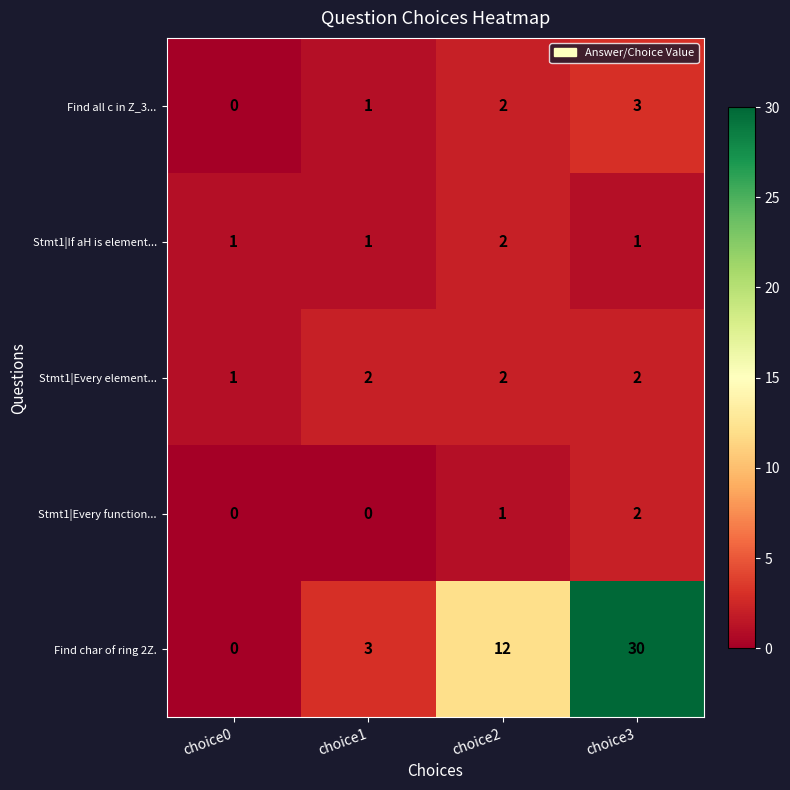

At which label does Find all c in Z_3... reach its minimum?

choice0